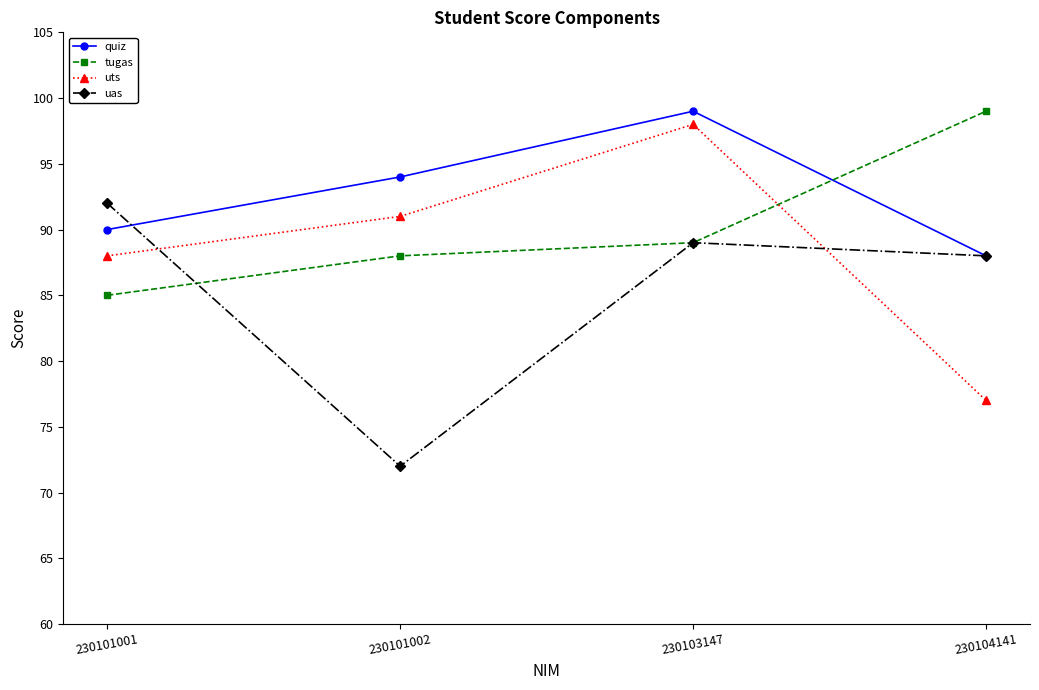

What is the smallest value displayed?

72